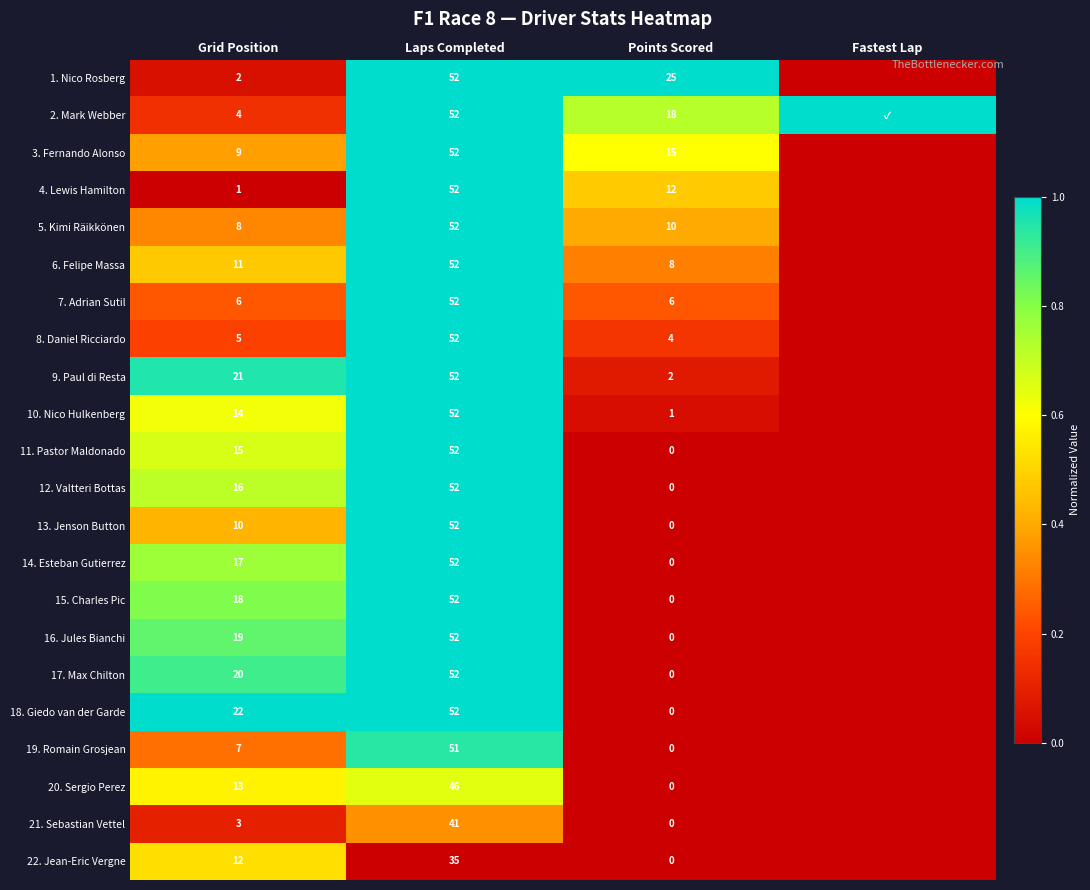

The 10. Nico Hulkenberg series shows 1 at Points Scored. True or false?

True